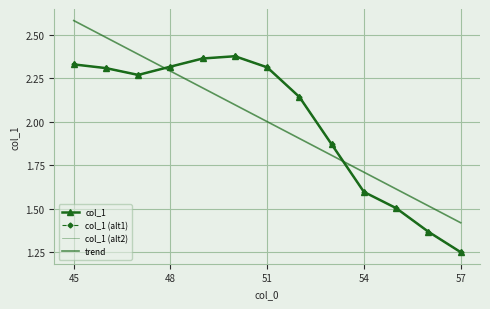

True or false: col_1 and col_1 (alt2) cross at least once.

False